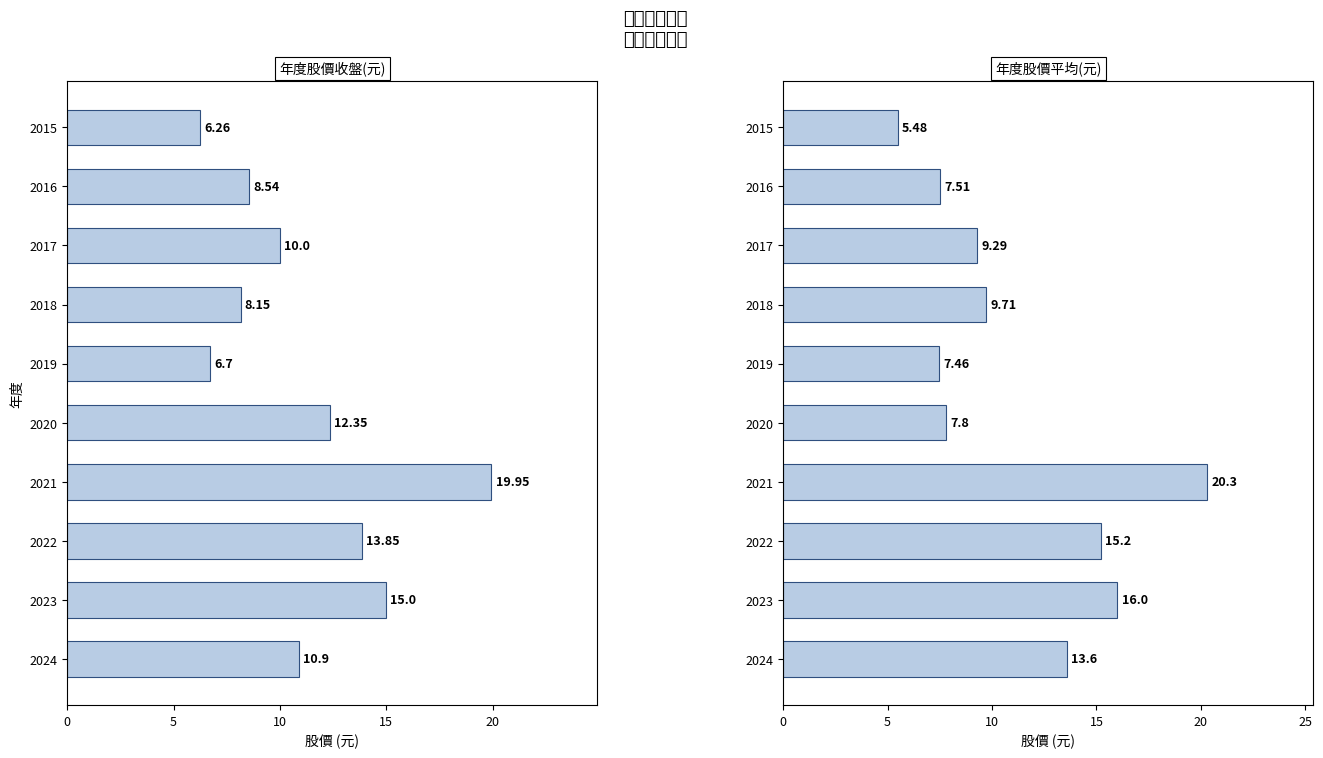

True or false: 年度股價收盤(元) has a value of 3.0 at 2018.

False